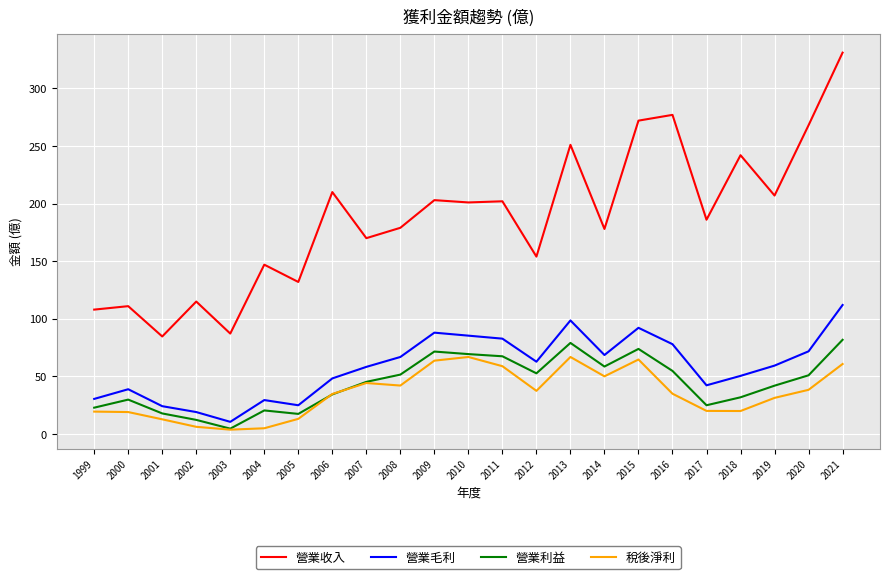

True or false: 營業收入 and 營業毛利 intersect in this chart.

False